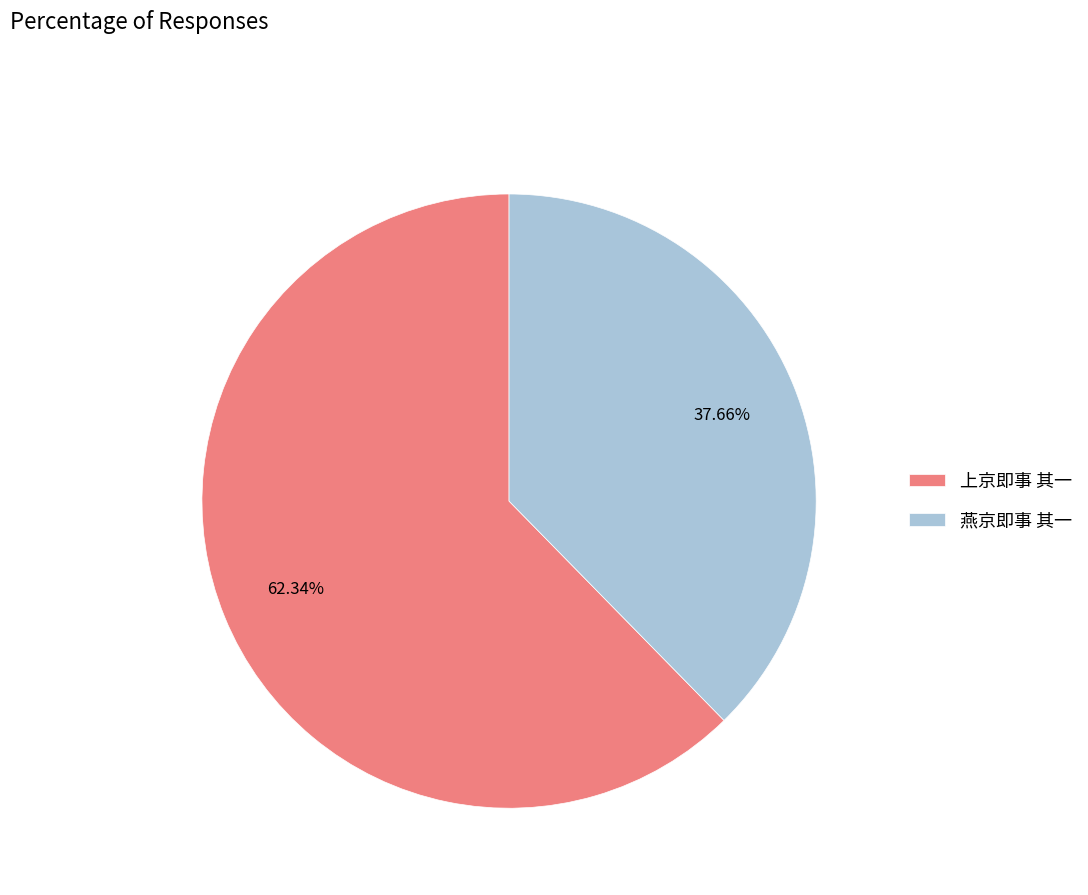

Does 燕京即事 其一 account for over 50% of the chart?

No